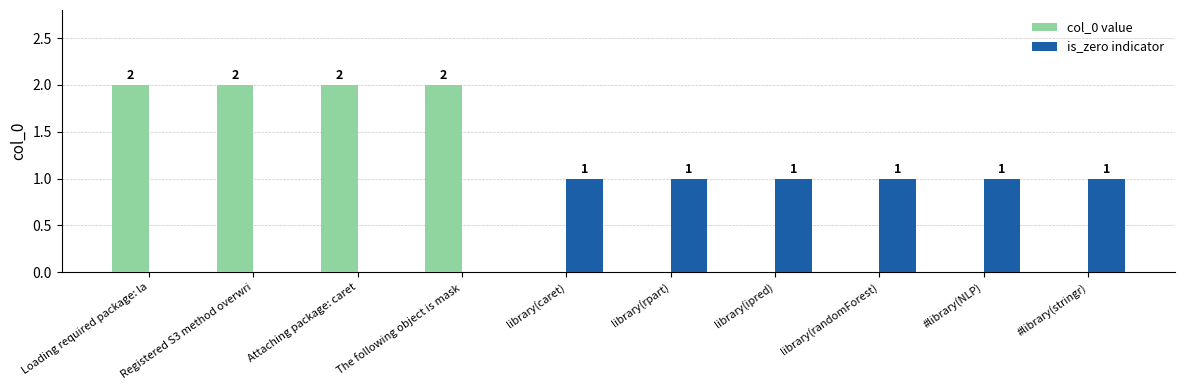

Which series has the largest total across all categories?

col_0 value